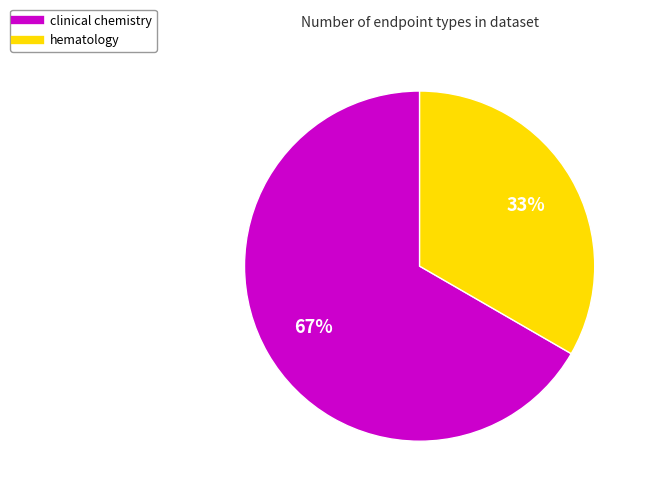

To the nearest percent, what is the average slice percentage?

50%